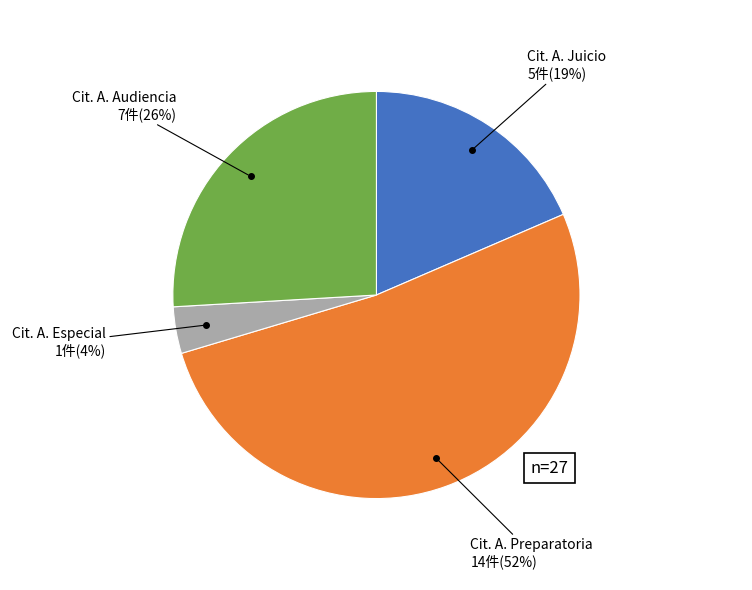

To the nearest percent, what is the difference between the largest and smallest slice percentages?

48%